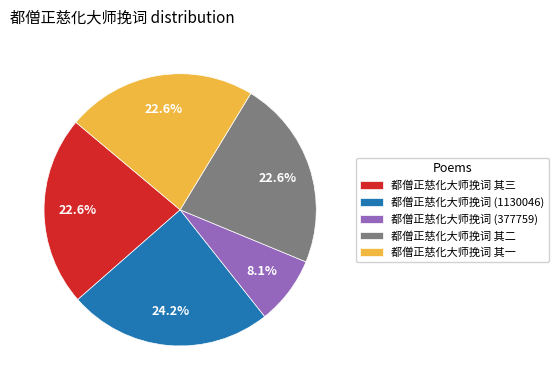

Which category has the smallest portion of the pie?

都僧正慈化大师挽词 (377759)